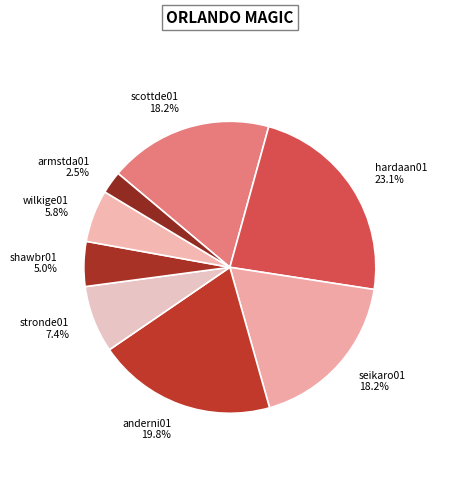

Count the number of slices in the pie.

8